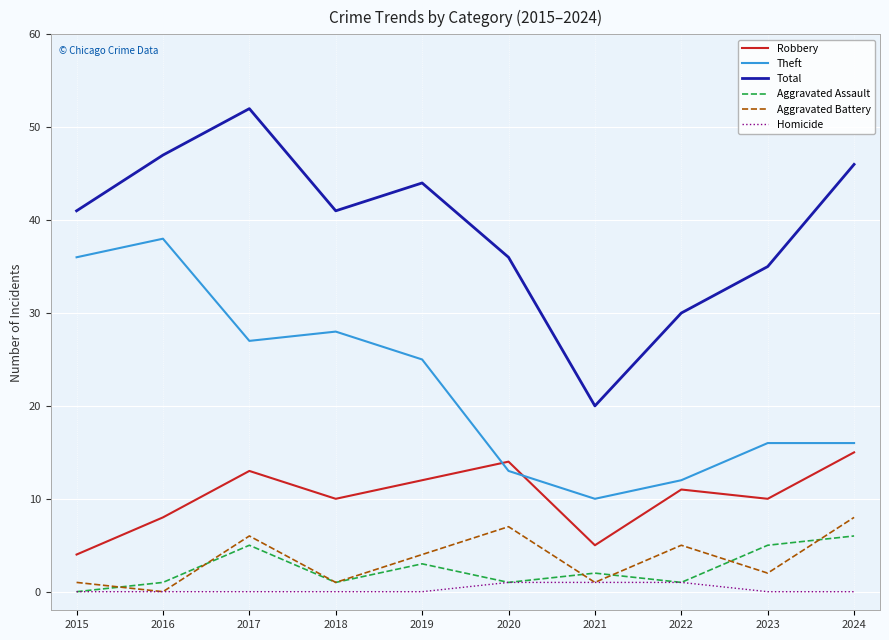

At which label is Total closest to 36?

2020